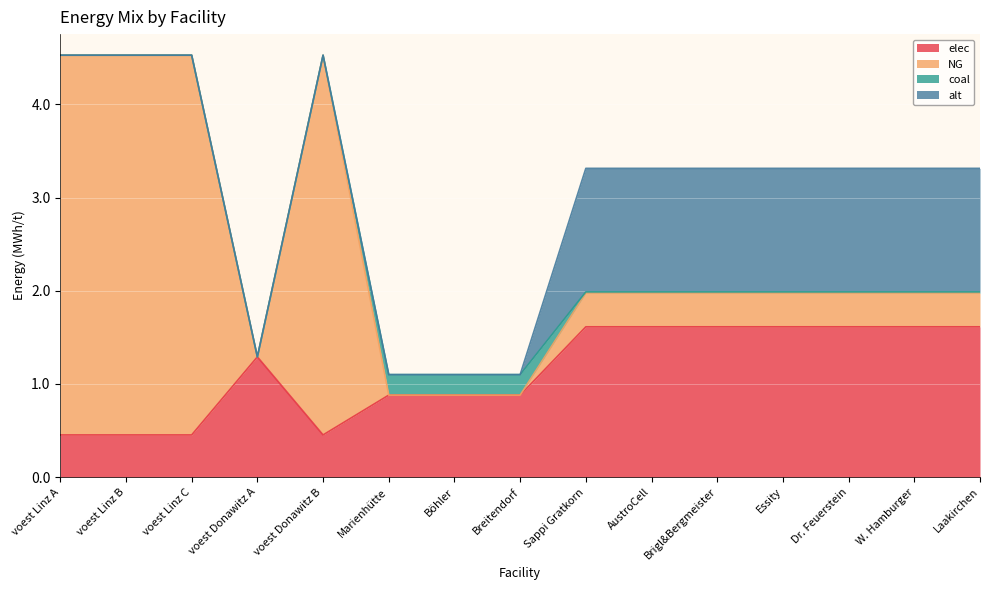

Between Marienhütte and Laakirchen, which is larger?

Laakirchen